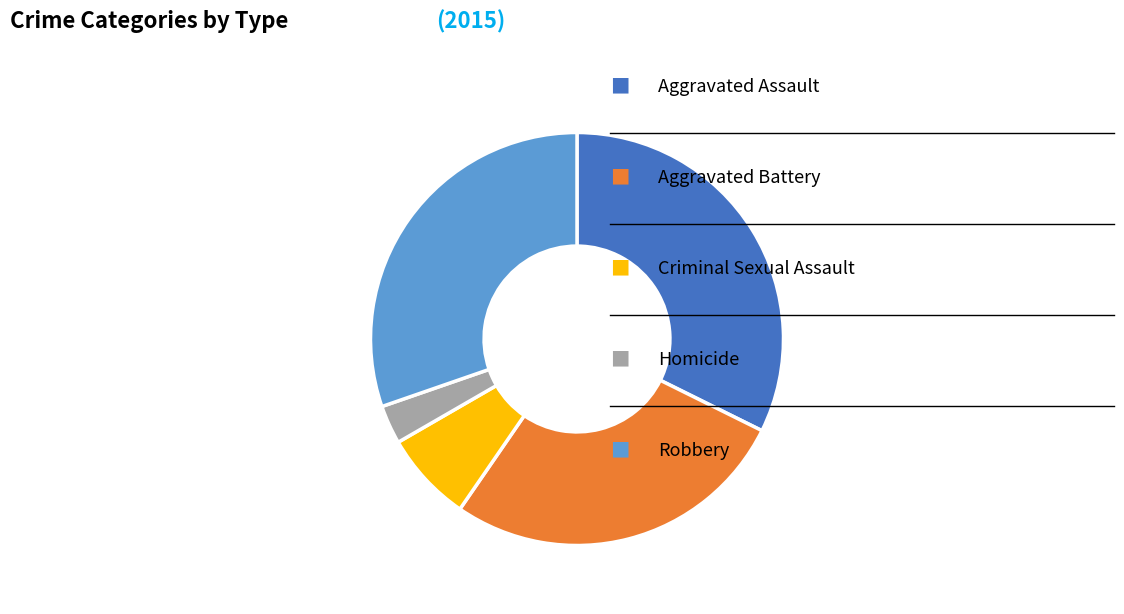

Is there a majority slice in this chart?

No